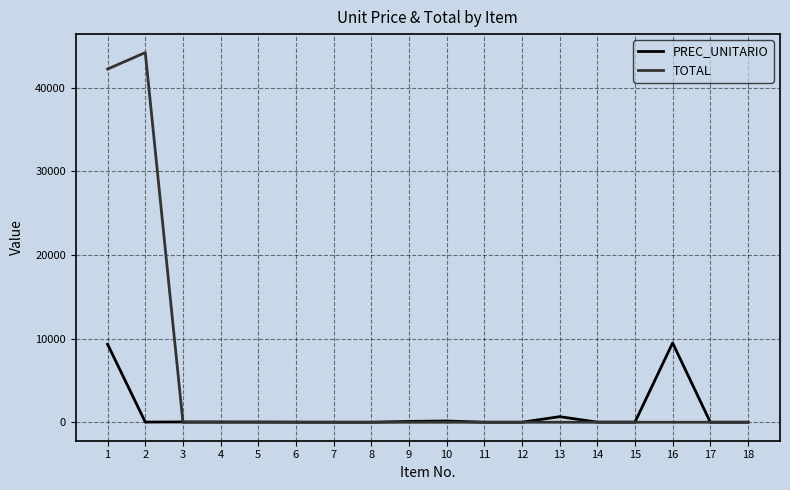

What is the maximum value shown in the chart?

44222.9